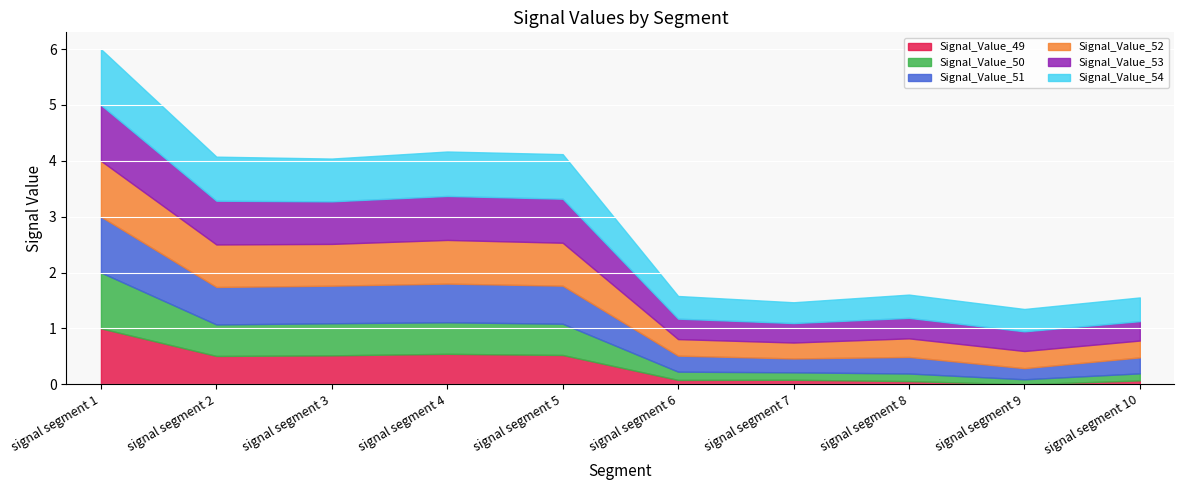

Which series has the widest spread of values?

Signal_Value_49